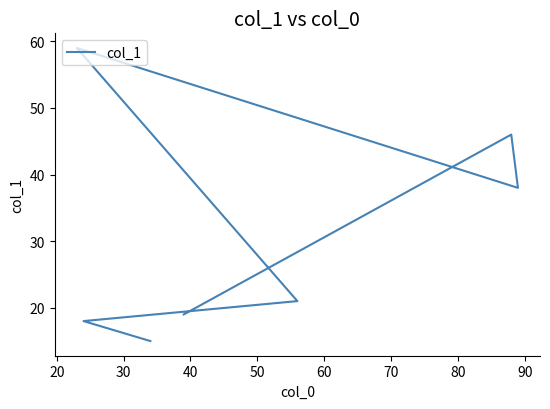

Does the chart have visible grid lines?

No